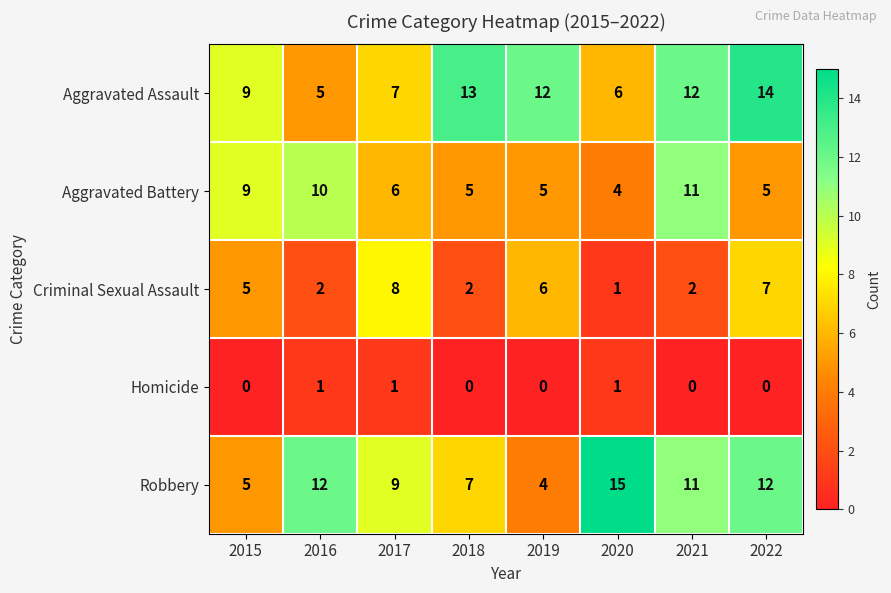

What is the difference between the Aggravated Assault values at 2016 and 2018?

8